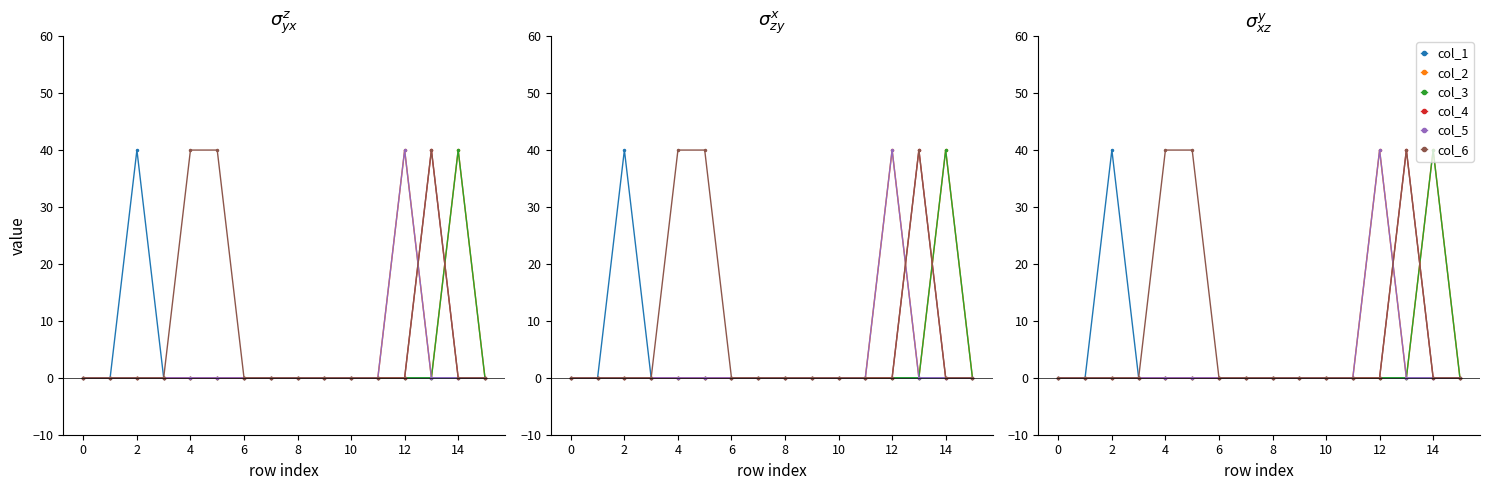

Reading left to right, what are all the values shown in this chart?

col_1: 0	0	40	0	0	0	0	0	0	0	0	0	0	0	0	0
col_2: 0	0	0	0	0	0	0	0	0	0	0	0	40	0	40	0
col_3: 0	0	0	0	0	0	0	0	0	0	0	0	0	0	40	0
col_4: 0	0	0	0	0	0	0	0	0	0	0	0	0	40	0	0
col_5: 0	0	0	0	0	0	0	0	0	0	0	0	40	0	0	0
col_6: 0	0	0	0	40	40	0	0	0	0	0	0	0	40	0	0